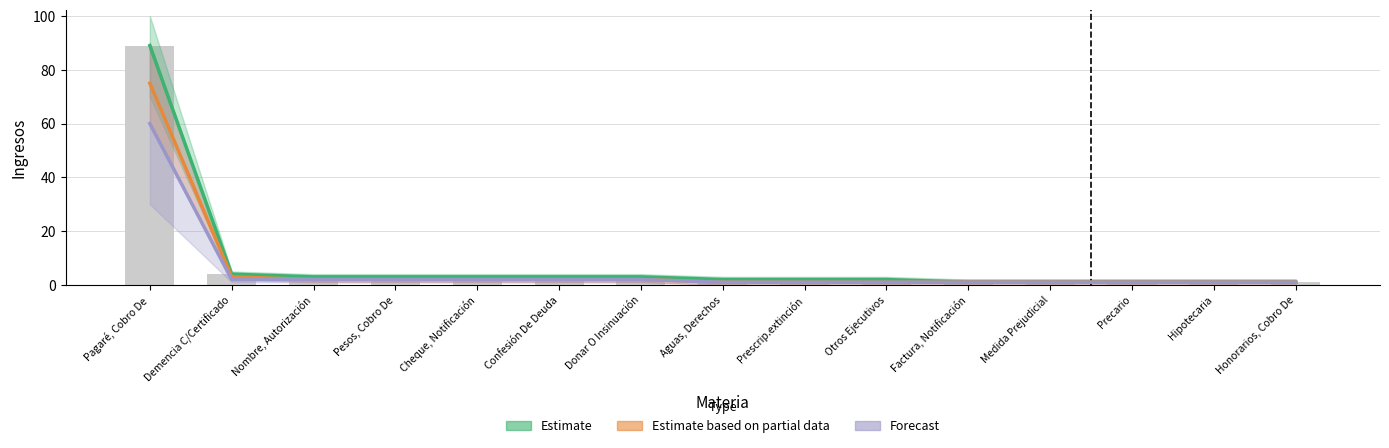

What is the label of the 12th bar from the left?

Medida Prejudicial